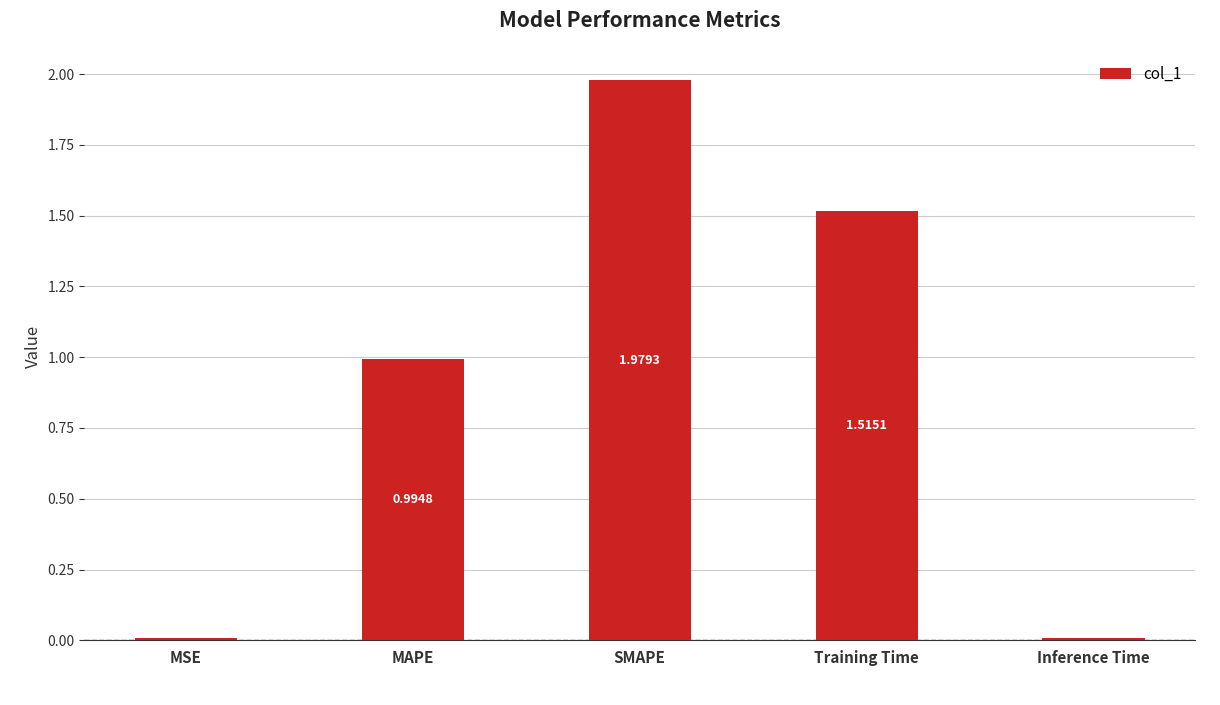

What is the sum of all values?

4.5